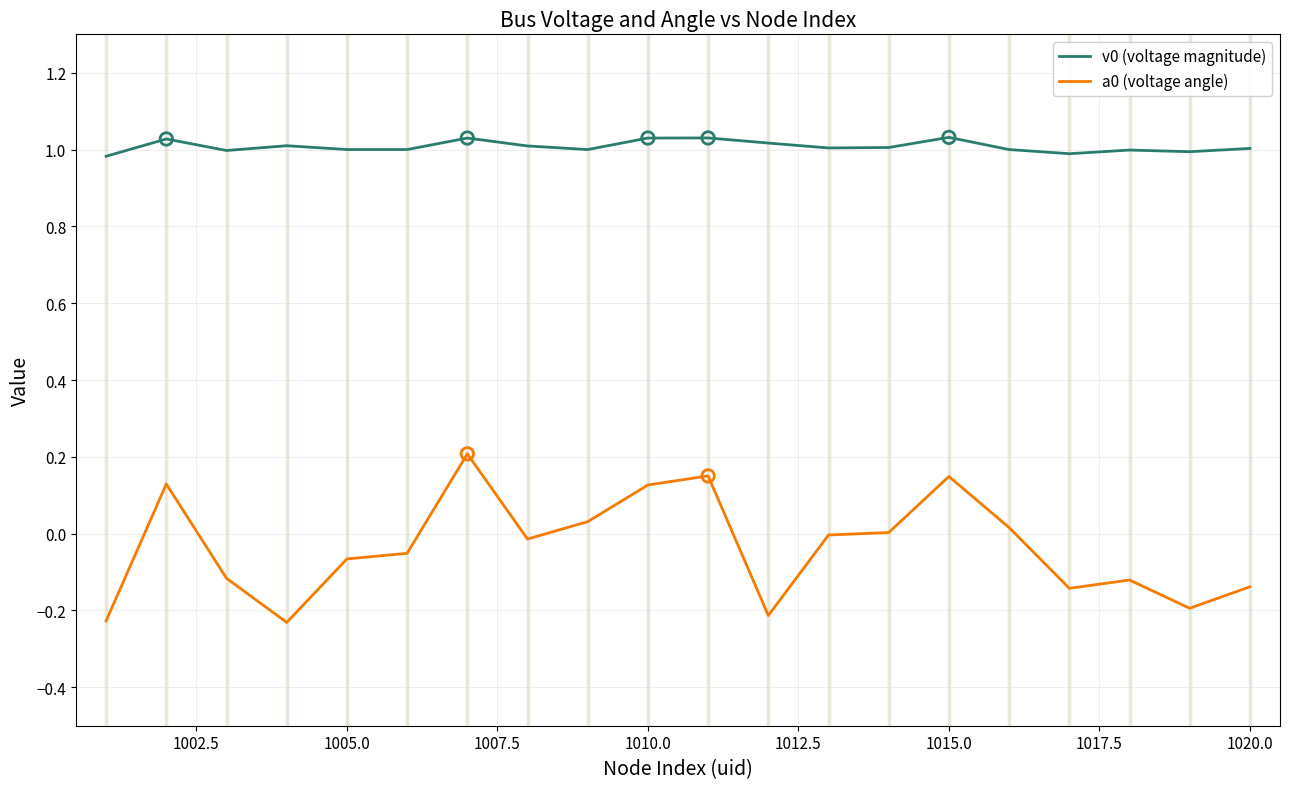

What is the difference between the maximum and minimum values in the a0 (voltage angle) series?

0.4